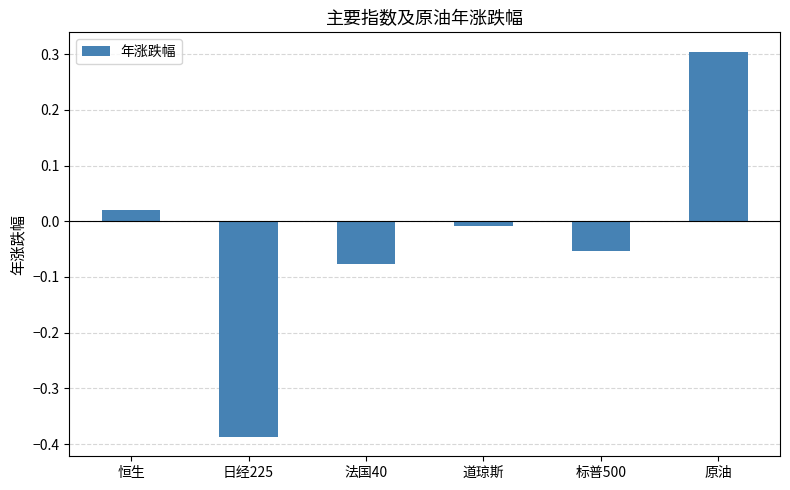

Is it true that the value at 日经225 is -0.2?

False